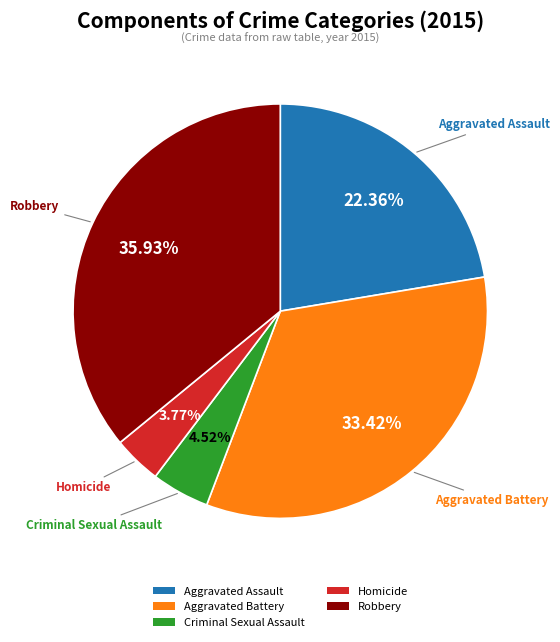

The Aggravated Battery slice represents 26% of the pie. True or false?

False